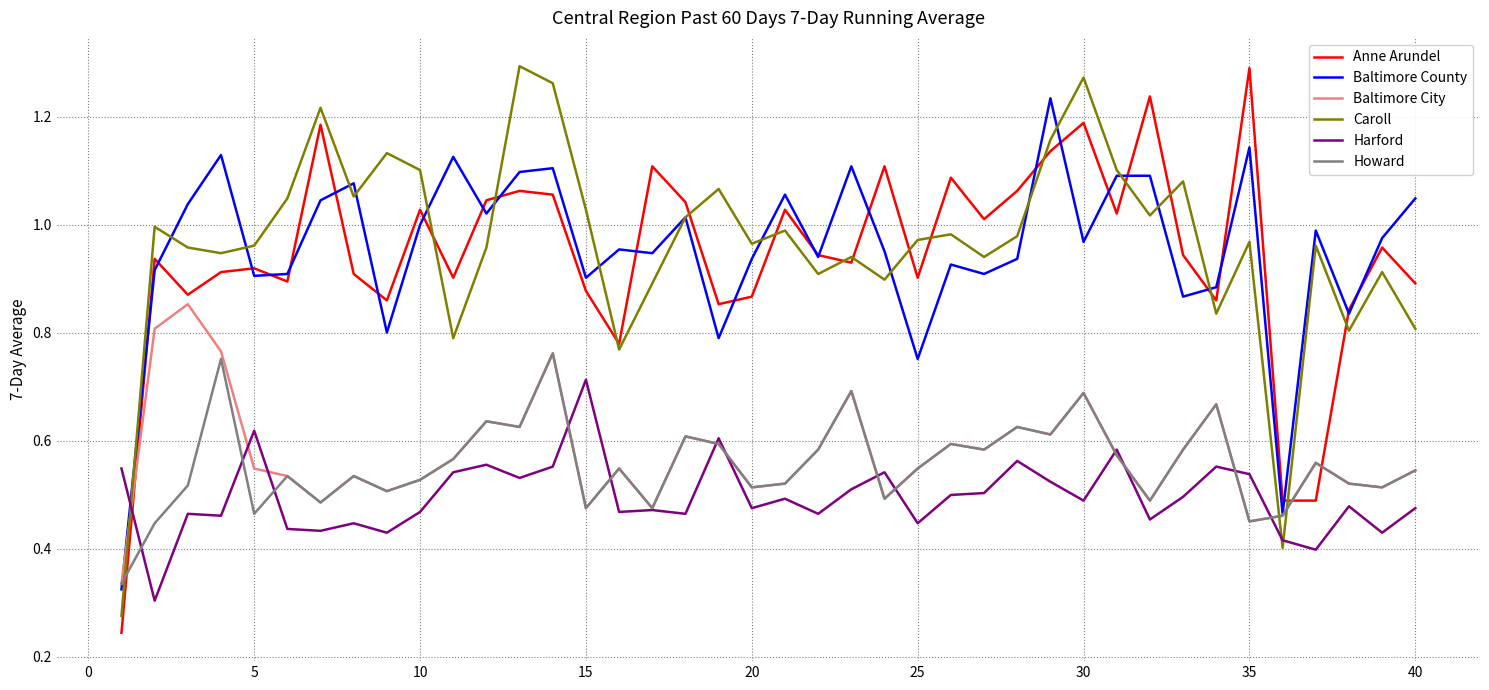

True or false: Baltimore County has more than 0 points higher than both neighbors.

True